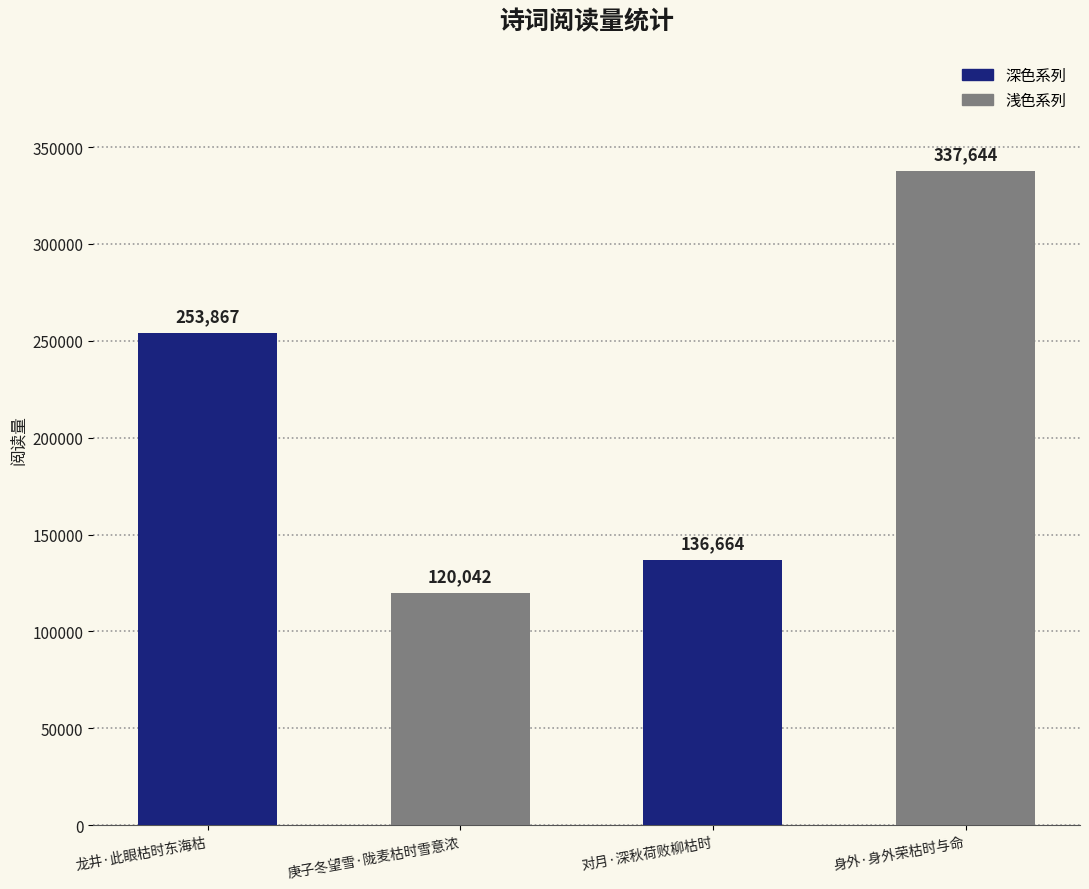

What is the greatest value displayed?

337644